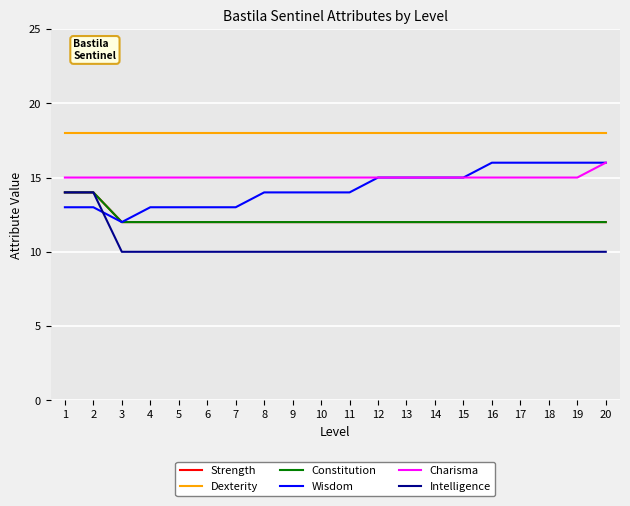

The value of Charisma at 12 is 15. True or false?

True